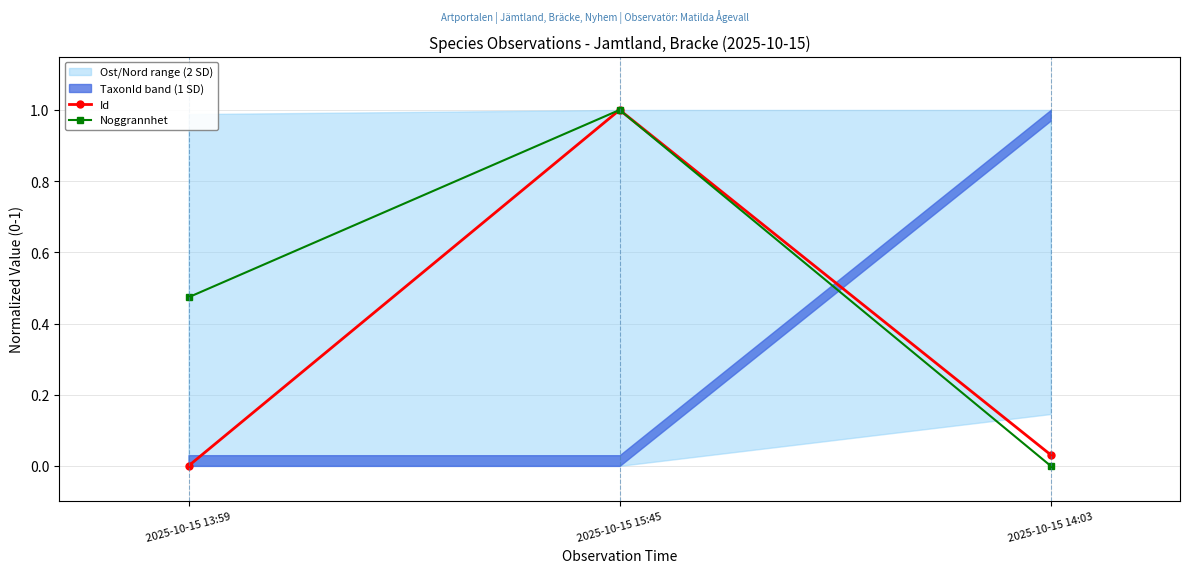

Which category has the highest value in the Noggrannhet series?

2025-10-15 15:45